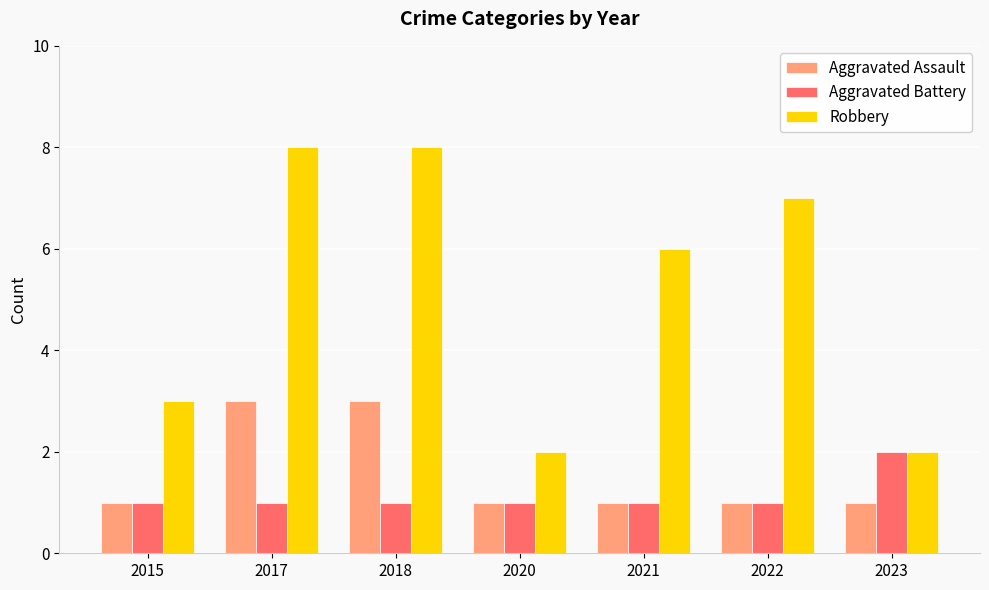

What is the difference between the highest and lowest values at 2023?

1